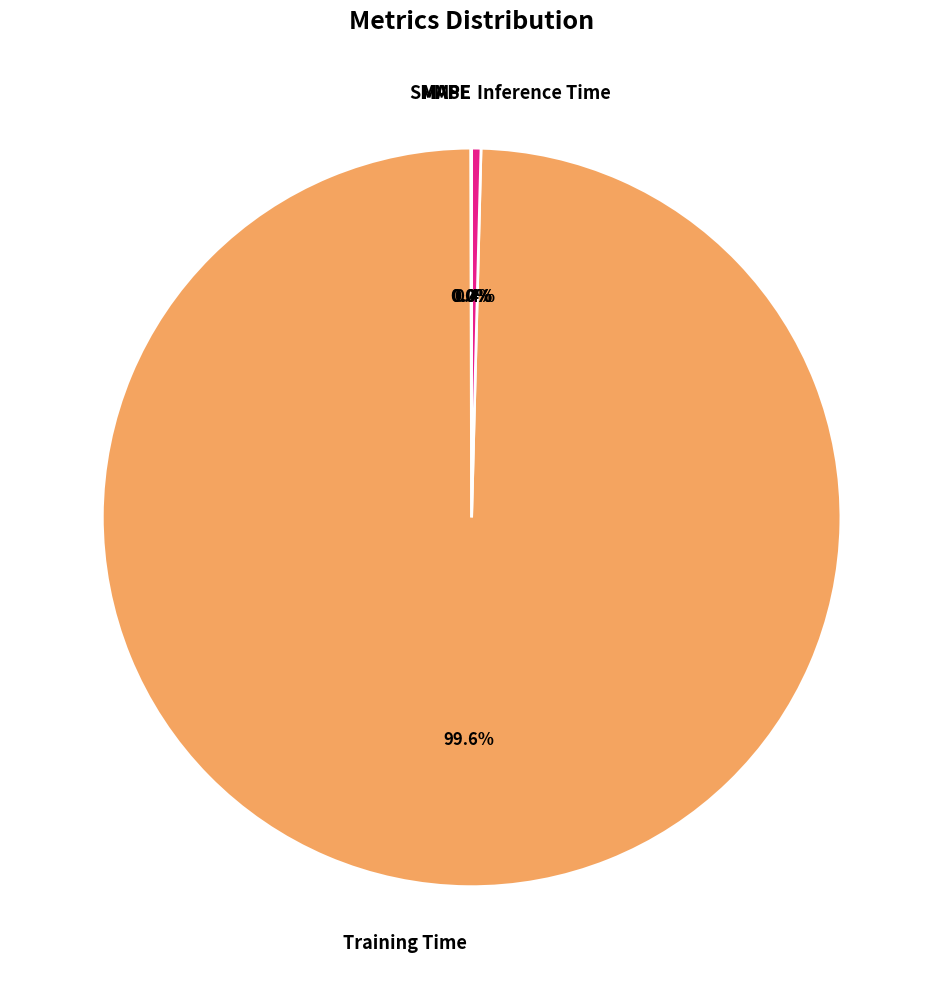

To the nearest percent, what is the average slice percentage?

20%